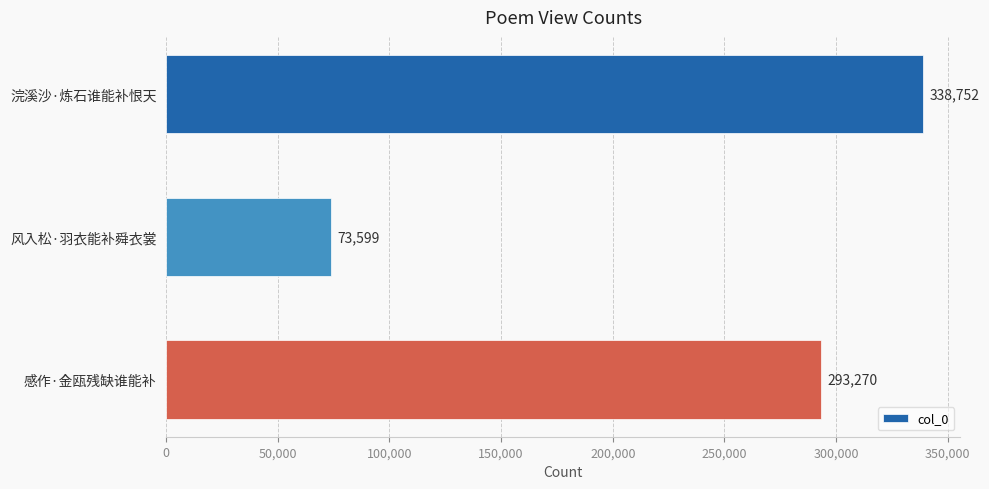

List the labels in order of value, largest first.

浣溪沙·炼石谁能补恨天, 感作·金瓯残缺谁能补, 风入松·羽衣能补舜衣裳